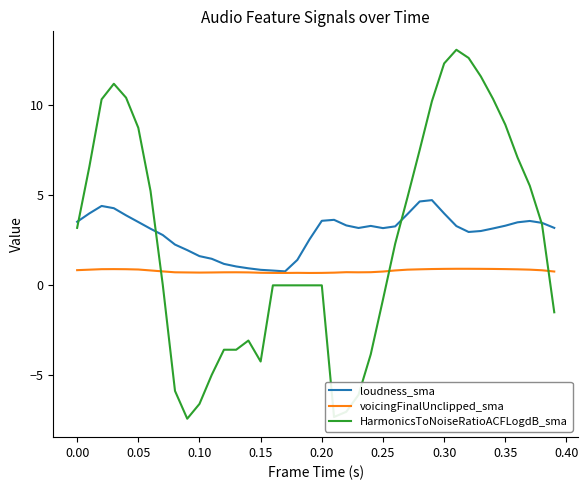

True or false: loudness_sma and HarmonicsToNoiseRatioACFLogdB_sma cross at least once.

True